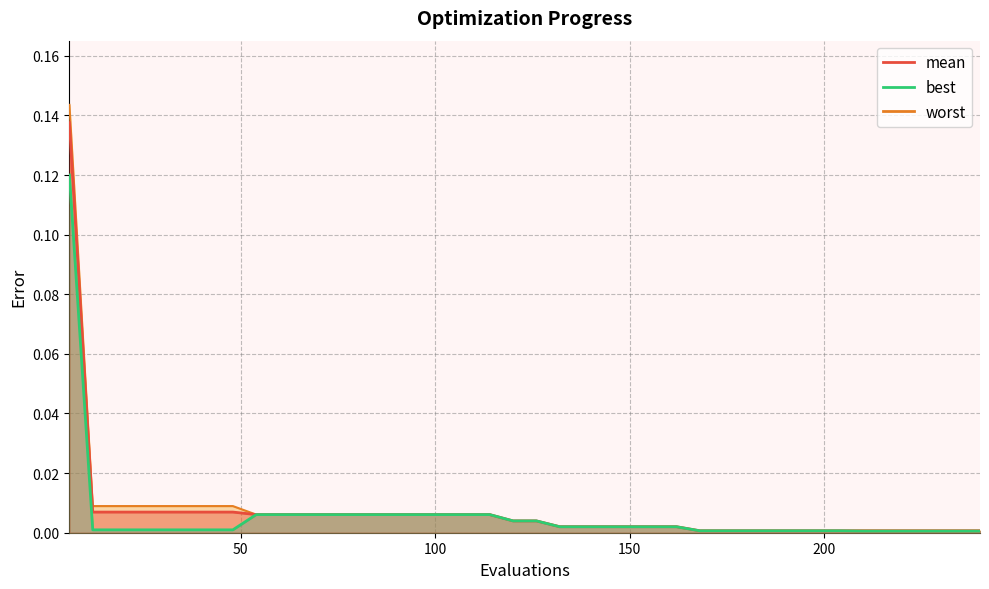

Between 54 and 174, which is larger?

54